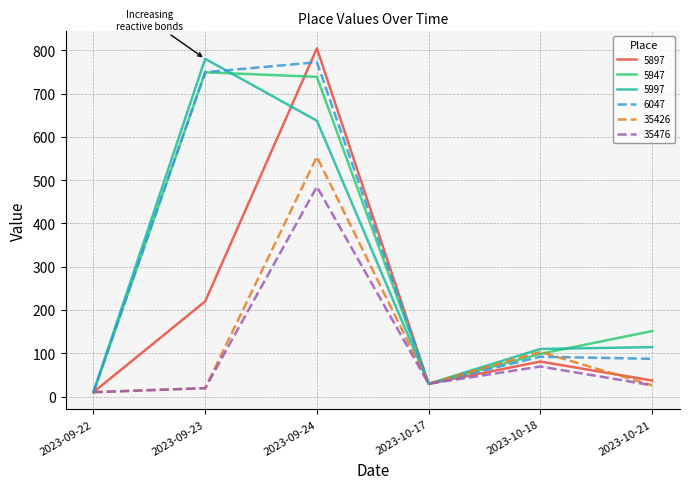

At which category does 5947 reach its first local valley?

2023-10-17